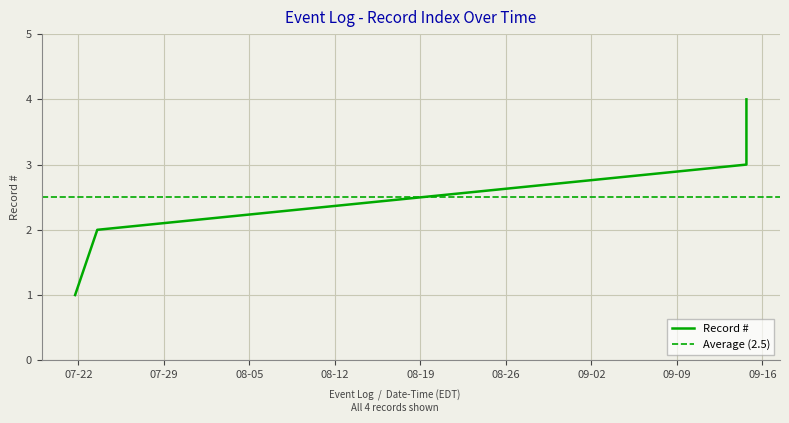

How many values in the Record # series are below 3?

2